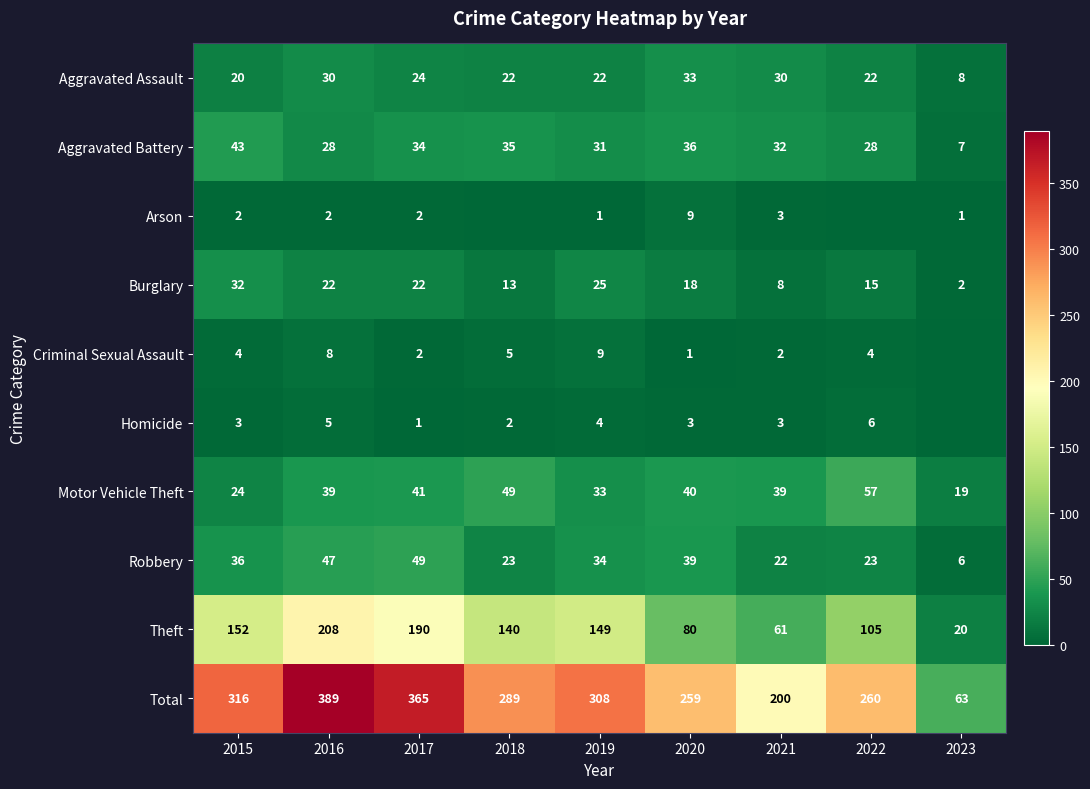

Is the value of Motor Vehicle Theft at 2020 greater than the value of Homicide at 2018?

Yes